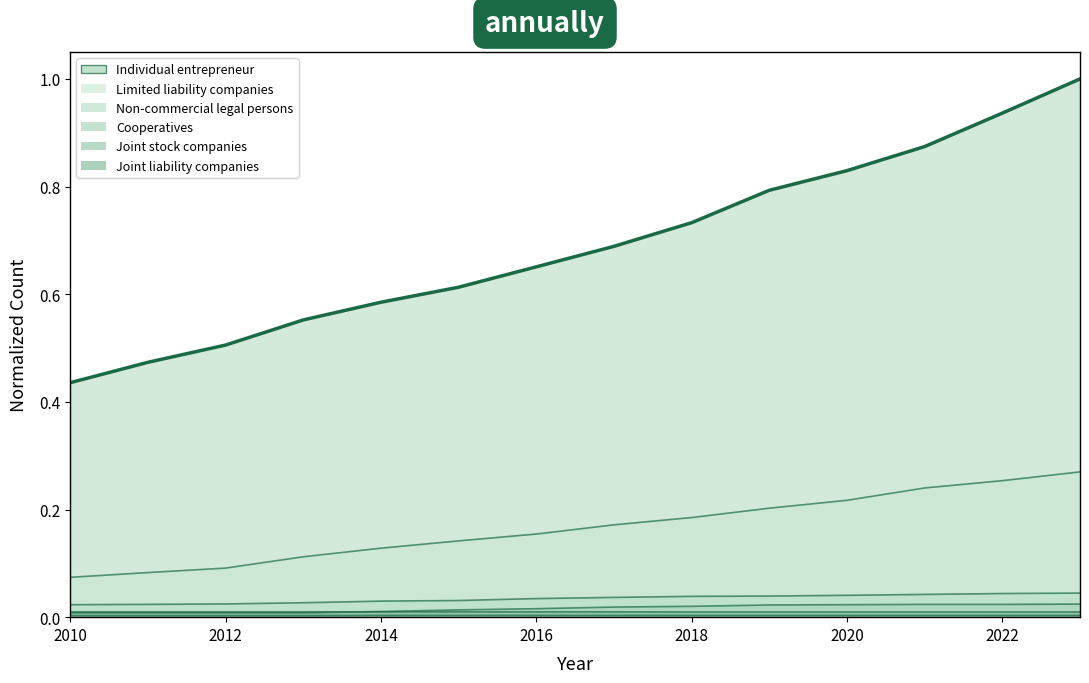

What value does the data have at 2020?

0.6